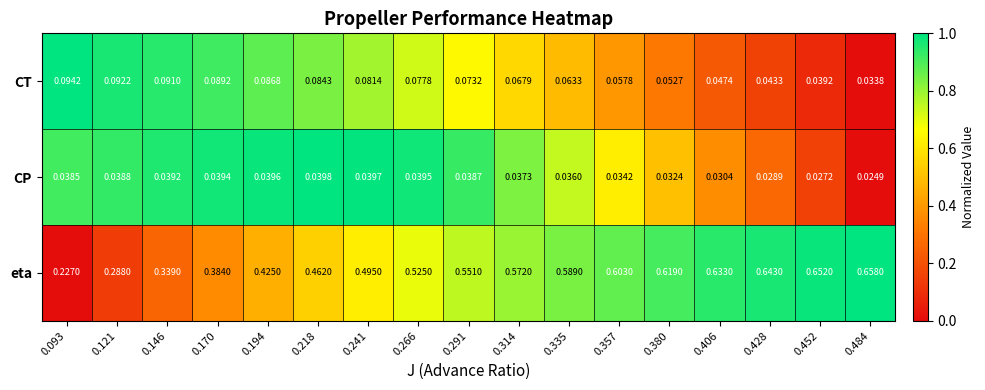

Which series has the largest range (max minus min)?

eta